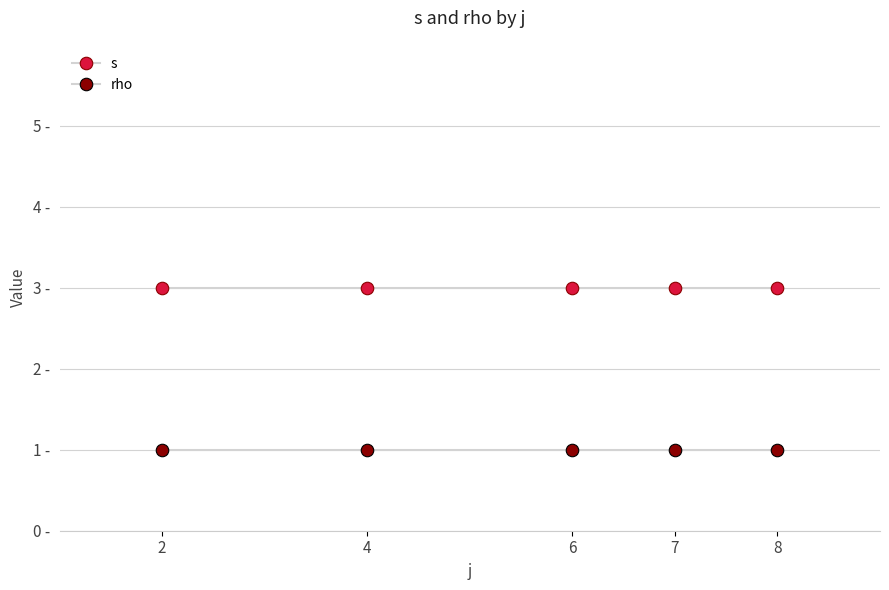

Rank the series by their maximum value, from highest to lowest.

s, rho